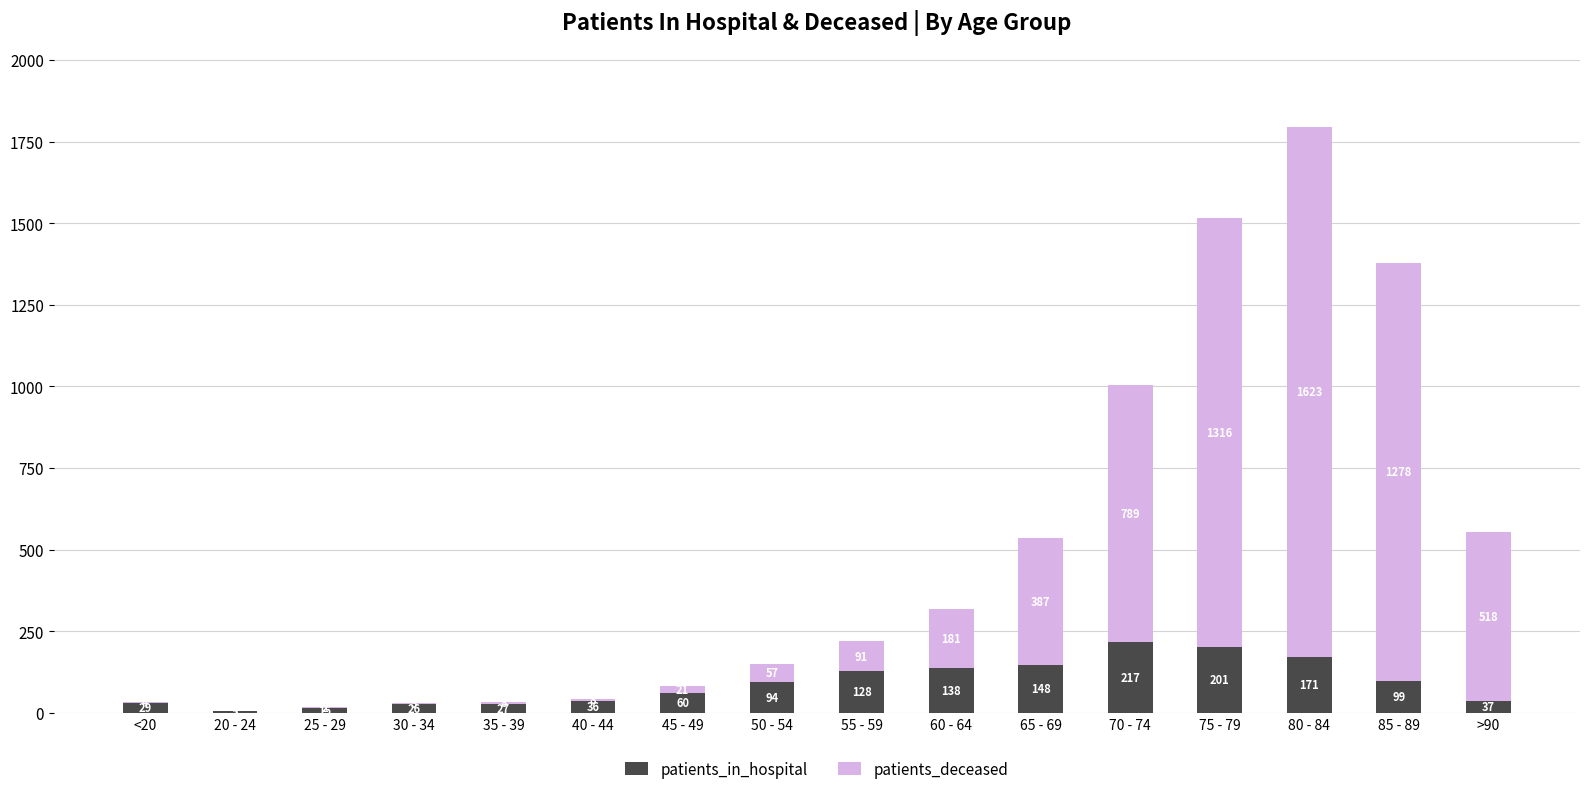

Where is patients_in_hospital nearest to the value 111?

85 - 89